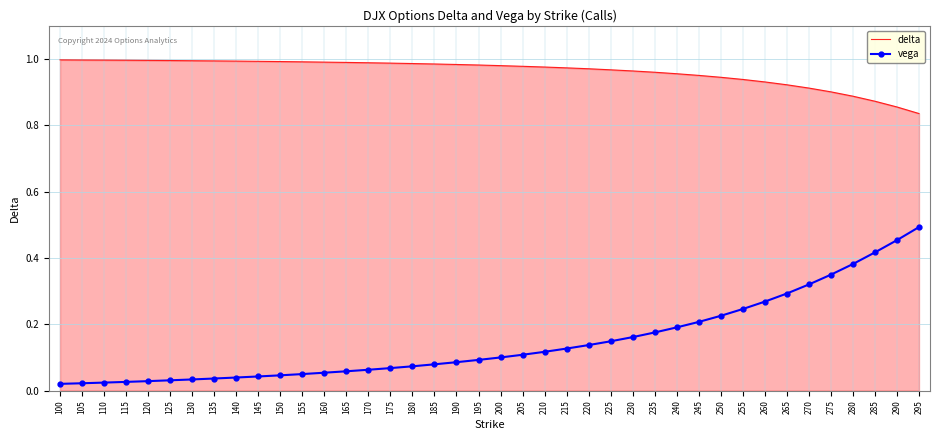

What is the sum of the delta values at 225 and 100?

2.0